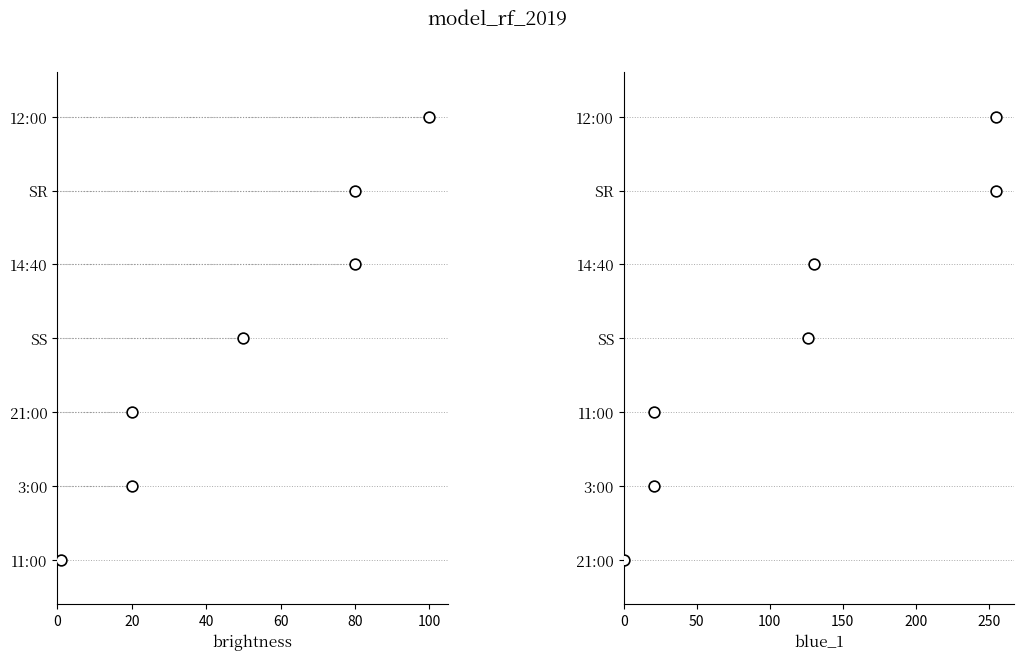

What is the total value across all series at 20?

2